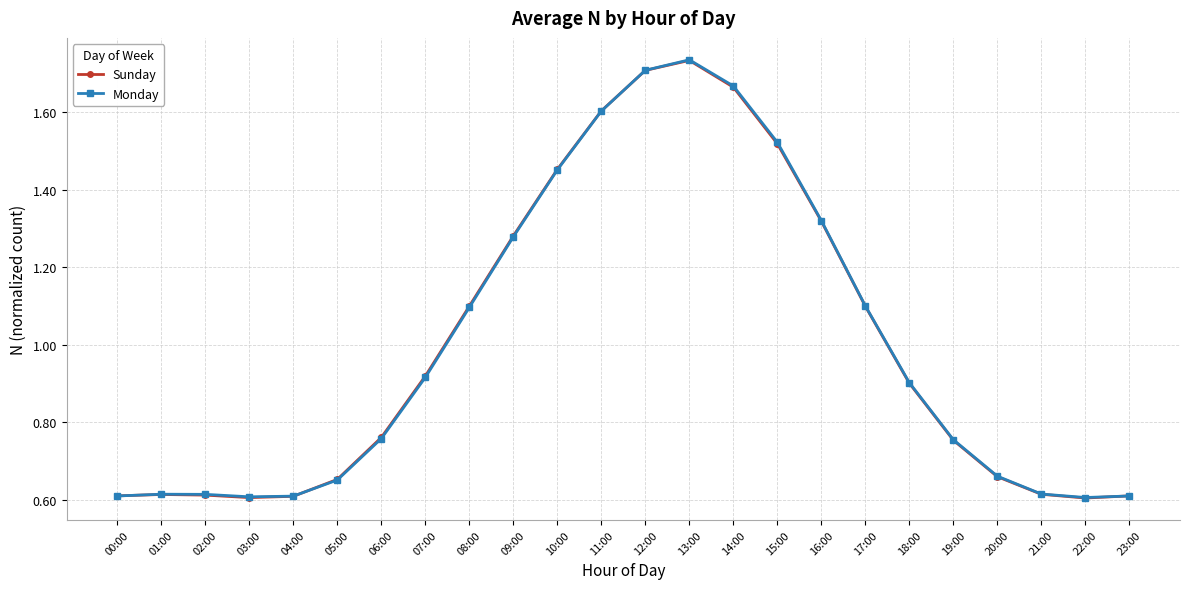

True or false: Monday has more than 1 points higher than both neighbors.

True